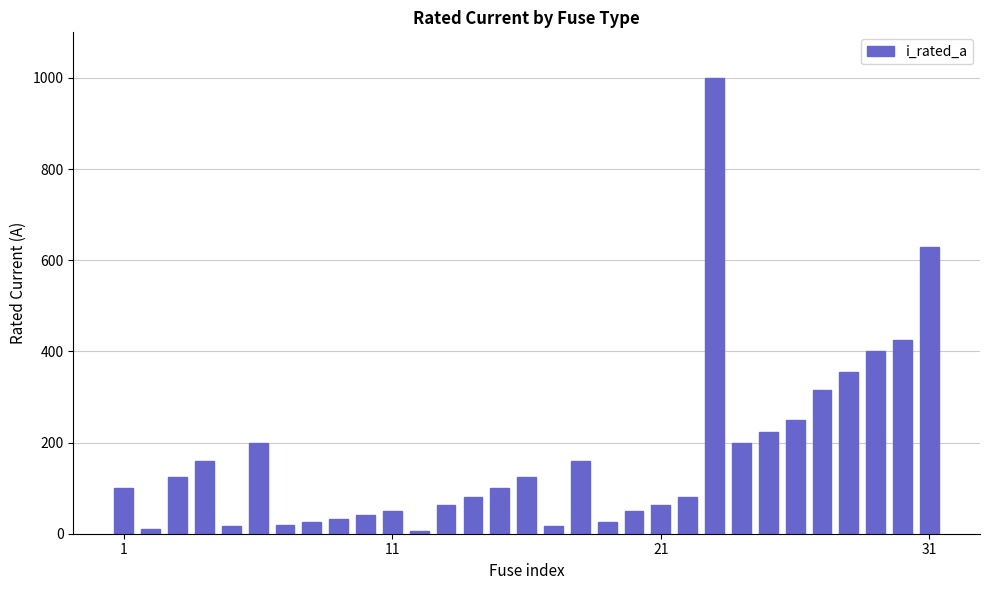

Count the number of categories in the chart.

31